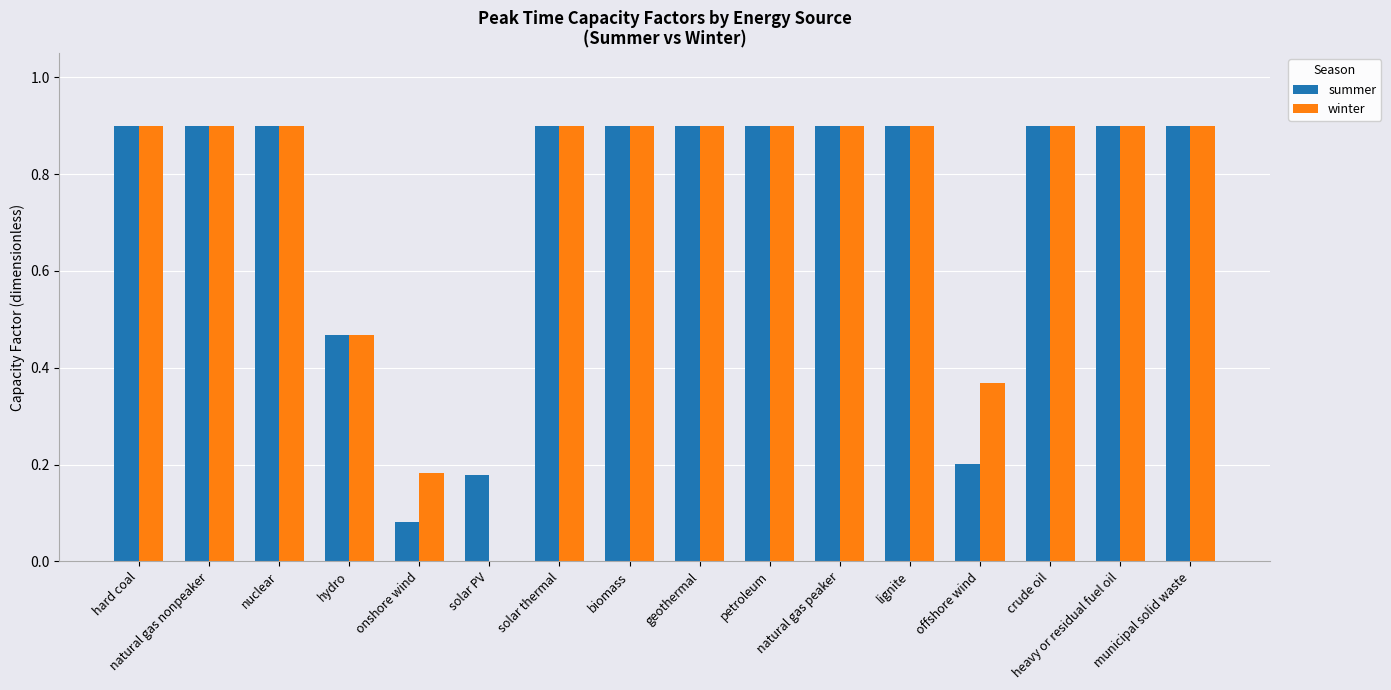

What is the highest value of the summer series?

0.9